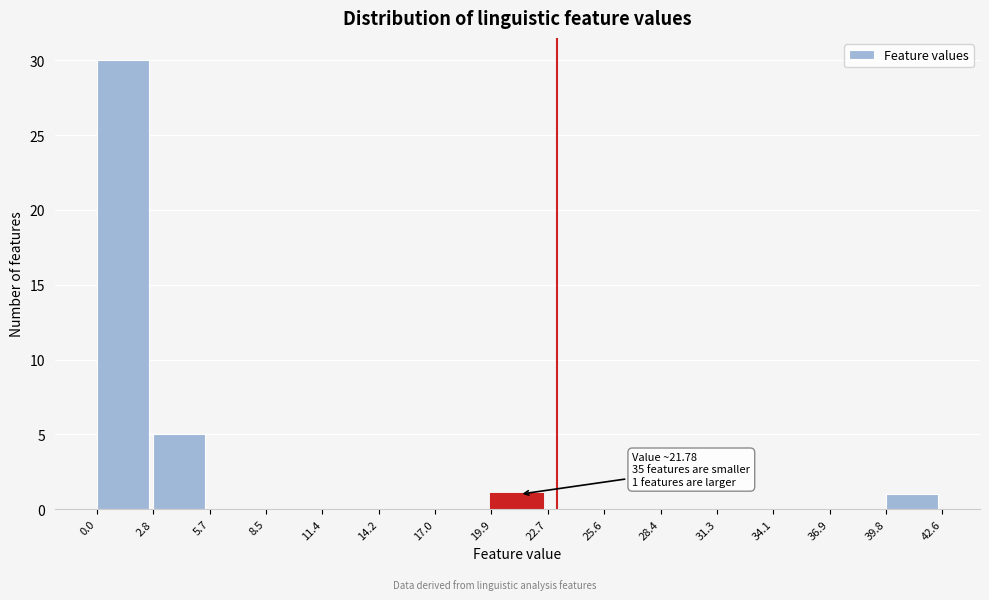

Over which range of the x-axis is the bar tallest?

0.0 to 2.8